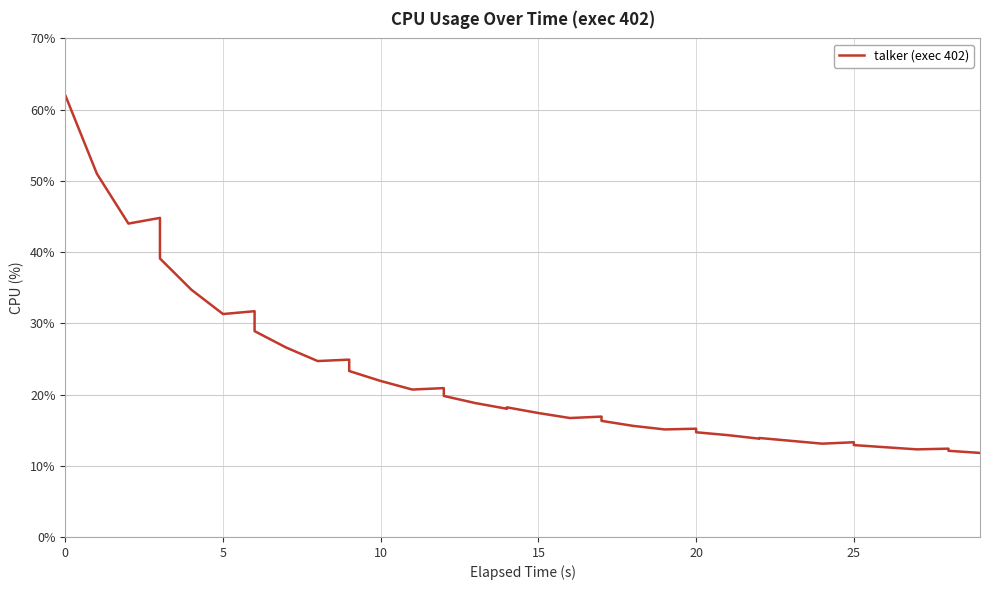

Reading left to right, transcribe all the data shown in this chart.

62.0	51.0	44.0	44.8	39.1	34.7	31.3	31.7	28.9	26.6	24.7	24.9	23.3	21.9	20.7	20.9	19.8	18.8	18.0	18.2	17.4	16.7	16.9	16.3	15.6	15.1	15.2	14.7	14.3	13.8	13.9	13.5	13.1	13.3	12.9	12.6	12.3	12.4	12.1	11.8